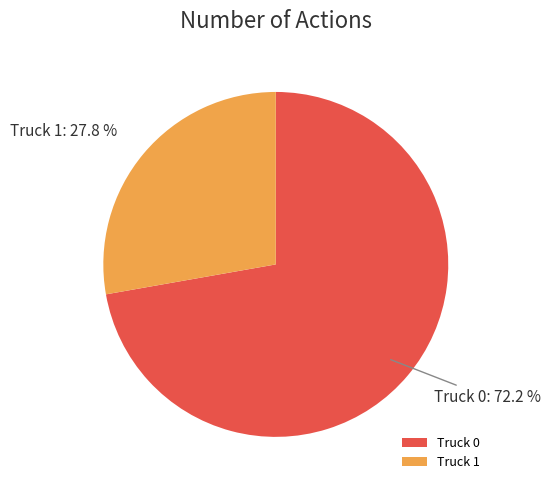

True or false: Truck 1 accounts for 28% of the total.

True